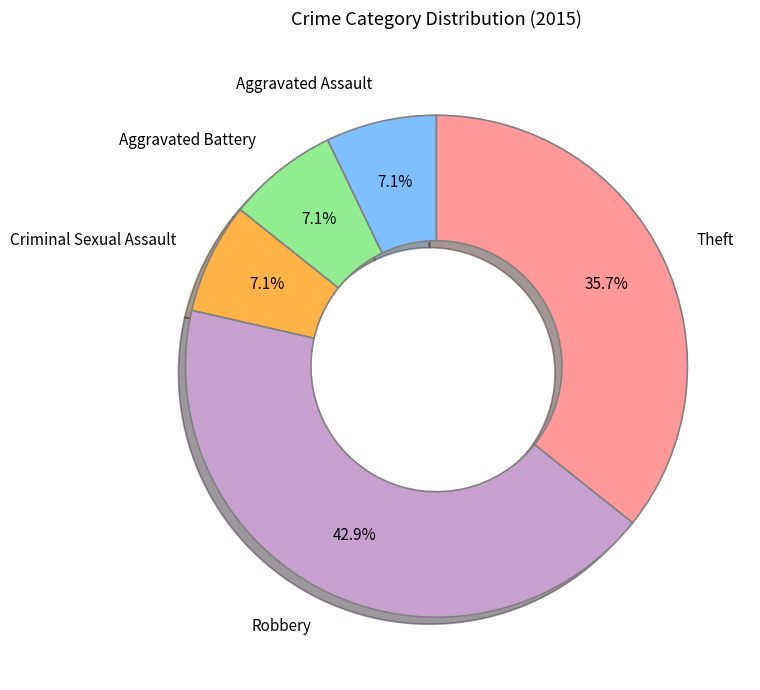

The Aggravated Battery slice represents 14% of the pie. True or false?

False